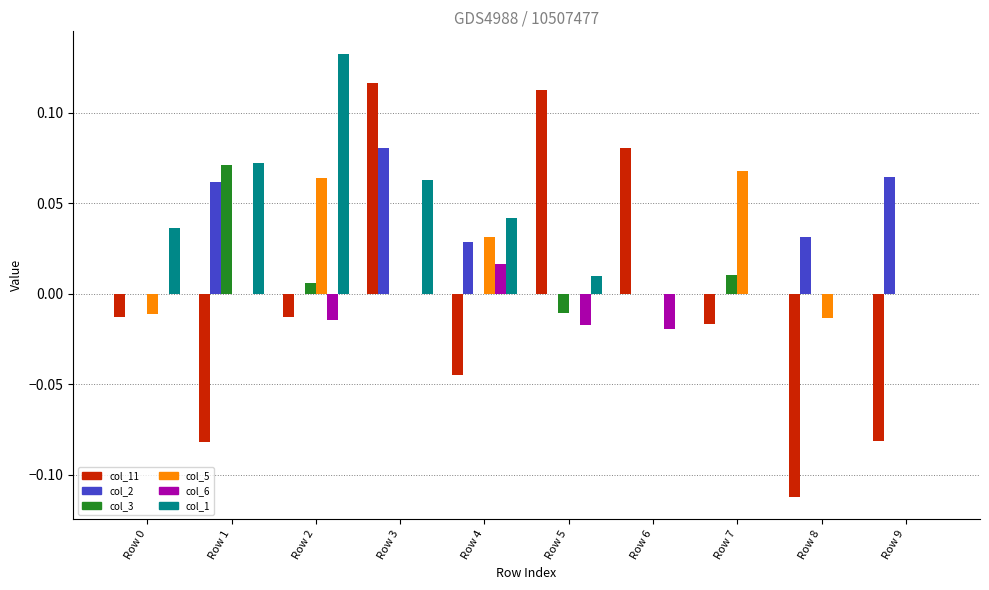

Is the value of col_2 at Row 1 greater than the value of col_6 at Row 5?

Yes